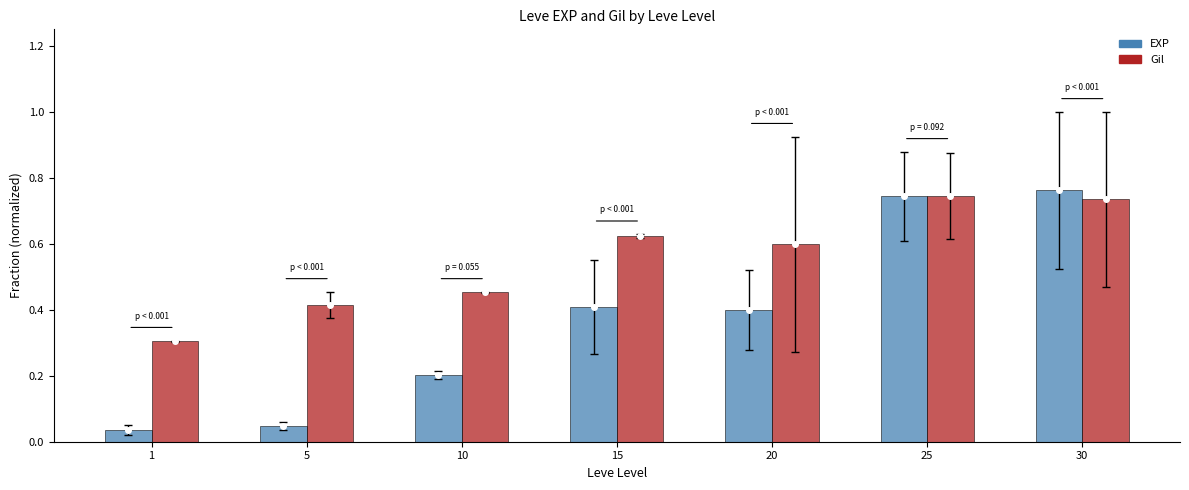

What is the total value across all series at 15?

1.0